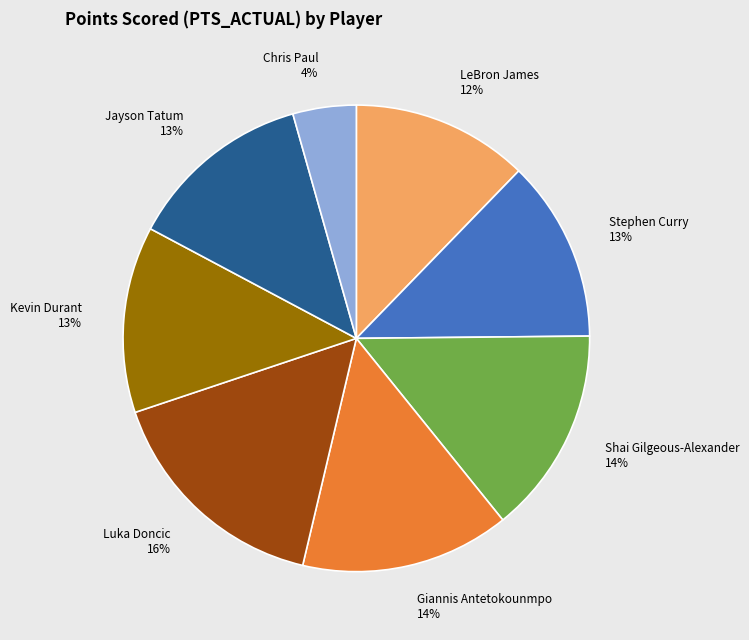

Is there any slice that represents more than half of the pie?

No